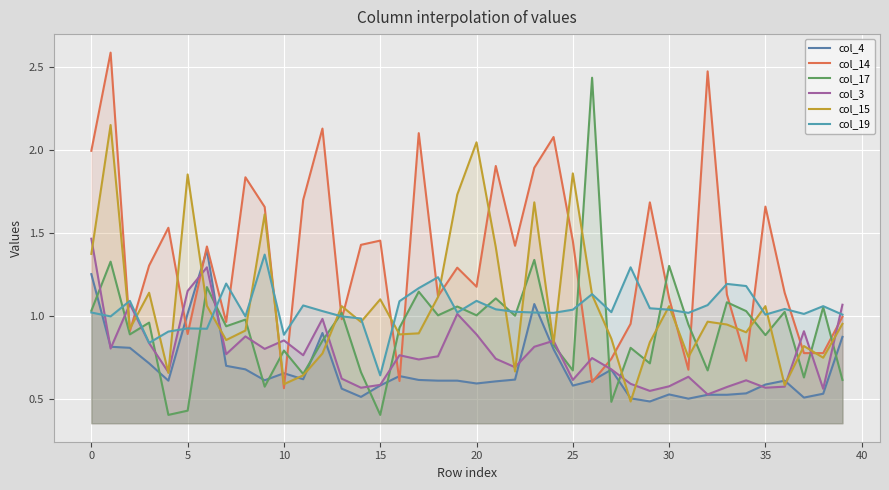

Reading left to right, extract all data points from this chart.

col_4: 1.3	0.8	0.8	0.7	0.6	1.0	1.4	0.7	0.7	0.6	0.7	0.6	0.9	0.6	0.5	0.6	0.6	0.6	0.6	0.6	0.6	0.6	0.6	1.1	0.8	0.6	0.6	0.7	0.5	0.5	0.5	0.5	0.5	0.5	0.5	0.6	0.6	0.5	0.5	0.9
col_14: 2.0	2.6	0.9	1.3	1.5	0.9	1.4	1.0	1.8	1.7	0.6	1.7	2.1	1.0	1.4	1.5	0.6	2.1	1.1	1.3	1.2	1.9	1.4	1.9	2.1	1.5	0.6	0.7	1.0	1.7	1.1	0.7	2.5	1.1	0.7	1.7	1.1	0.8	0.8	1.0
col_17: 1.0	1.3	0.9	1.0	0.4	0.4	1.2	0.9	1.0	0.6	0.8	0.7	0.9	1.0	0.7	0.4	0.9	1.1	1.0	1.1	1.0	1.1	1.0	1.3	0.8	0.7	2.4	0.5	0.8	0.7	1.3	0.9	0.7	1.1	1.0	0.9	1.0	0.6	1.1	0.6
col_3: 1.5	0.8	1.1	0.8	0.7	1.2	1.3	0.8	0.9	0.8	0.9	0.8	1.0	0.6	0.6	0.6	0.8	0.7	0.8	1.0	0.9	0.7	0.7	0.8	0.9	0.6	0.7	0.7	0.6	0.5	0.6	0.6	0.5	0.6	0.6	0.6	0.6	0.9	0.6	1.1
col_15: 1.4	2.2	0.9	1.1	0.7	1.9	1.1	0.9	0.9	1.6	0.6	0.6	0.8	1.1	1.0	1.1	0.9	0.9	1.1	1.7	2.0	1.4	0.7	1.7	0.8	1.9	1.1	0.9	0.5	0.8	1.1	0.8	1.0	0.9	0.9	1.1	0.6	0.8	0.7	1.0
col_19: 1.0	1.0	1.1	0.8	0.9	0.9	0.9	1.2	1.0	1.4	0.9	1.1	1.0	1.0	1.0	0.6	1.1	1.2	1.2	1.0	1.1	1.0	1.0	1.0	1.0	1.0	1.1	1.0	1.3	1.0	1.0	1.0	1.1	1.2	1.2	1.0	1.0	1.0	1.1	1.0